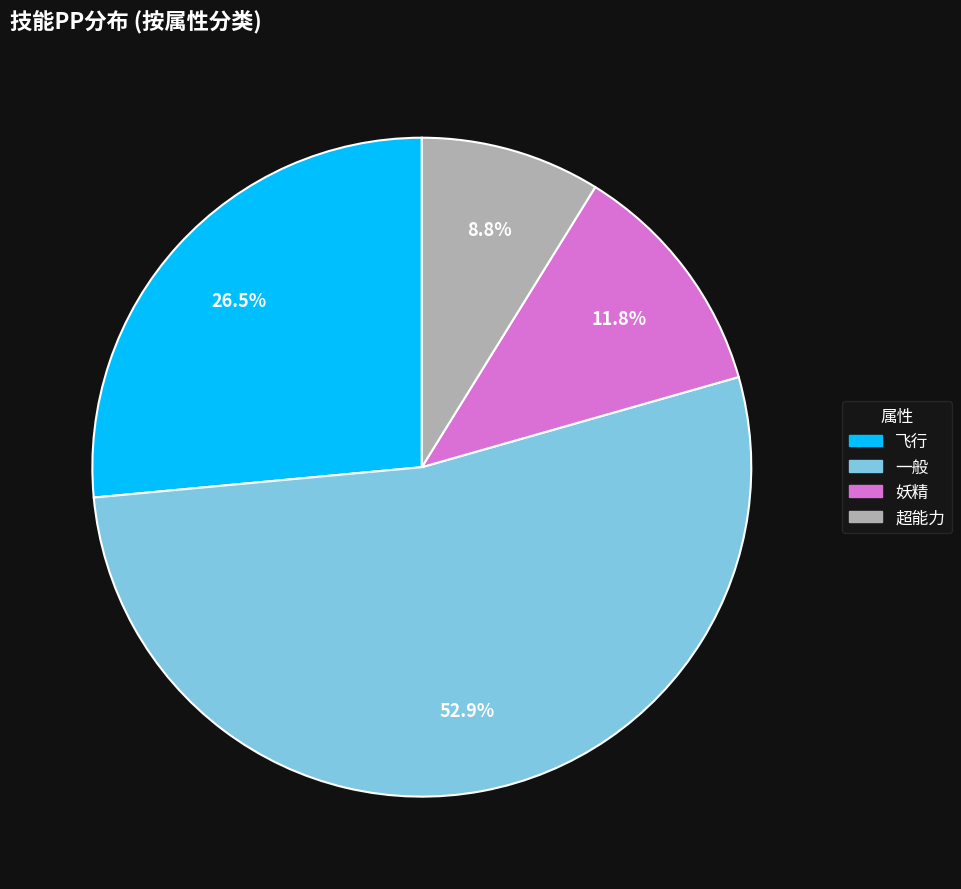

How many slices are in this pie chart?

4